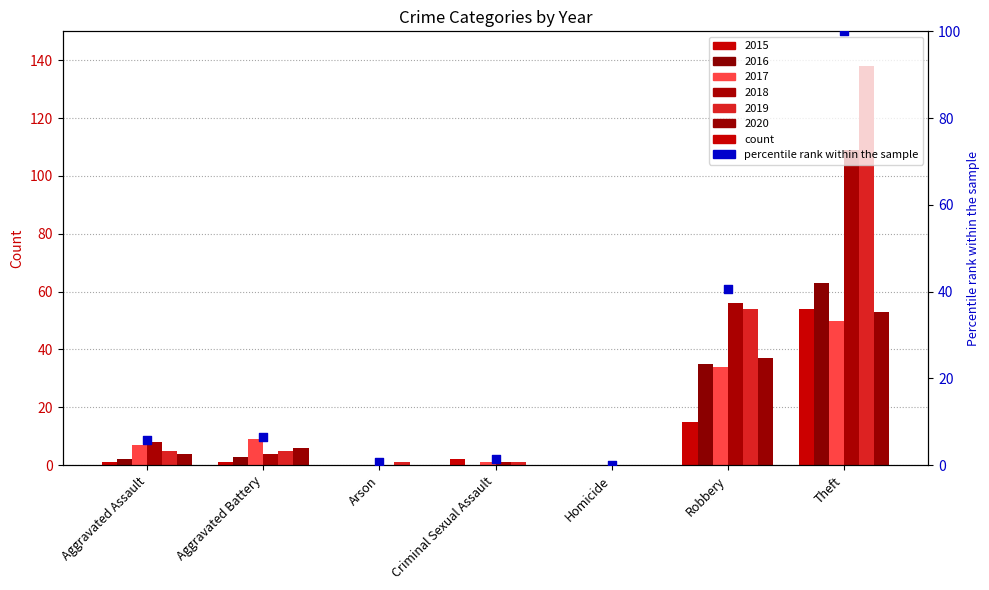

What is the change in value from Homicide to Theft?

+100.0